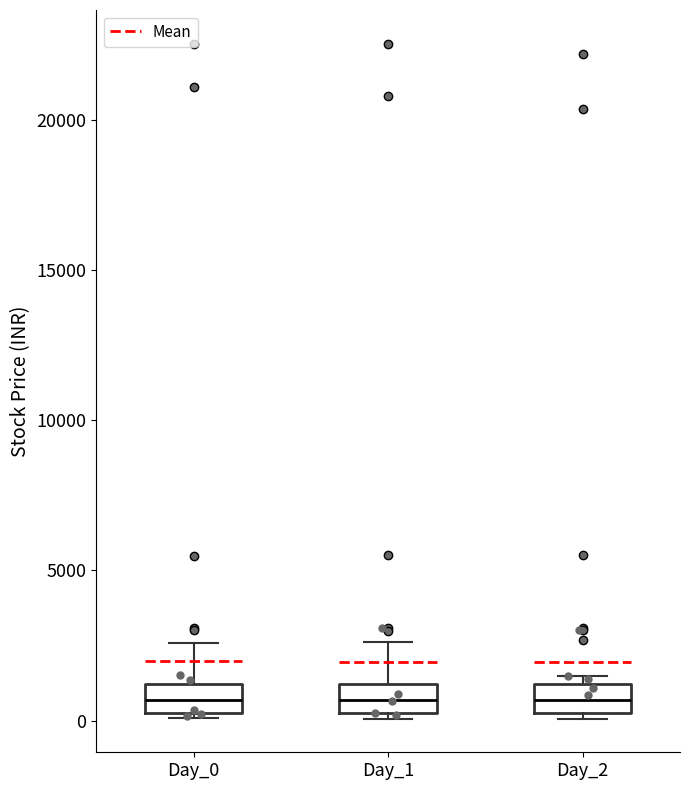

Reading left to right, transcribe this box plot: for each box, give where its median line is, the range the box spans, and where its two whiskers end, as read against the y-axis. The values are not printed on the chart, so give them approximately, as read against the axis.

Day_0: median 500, box 0 to 1000, whiskers 0 (just below the box's lower edge) to 2500
Day_1: median 500 (inside the box), box 500 to 1000, whiskers 0 to 2500
Day_2: median 500, box 0 to 1000, whiskers 0 (just below the box's lower edge) to 1500